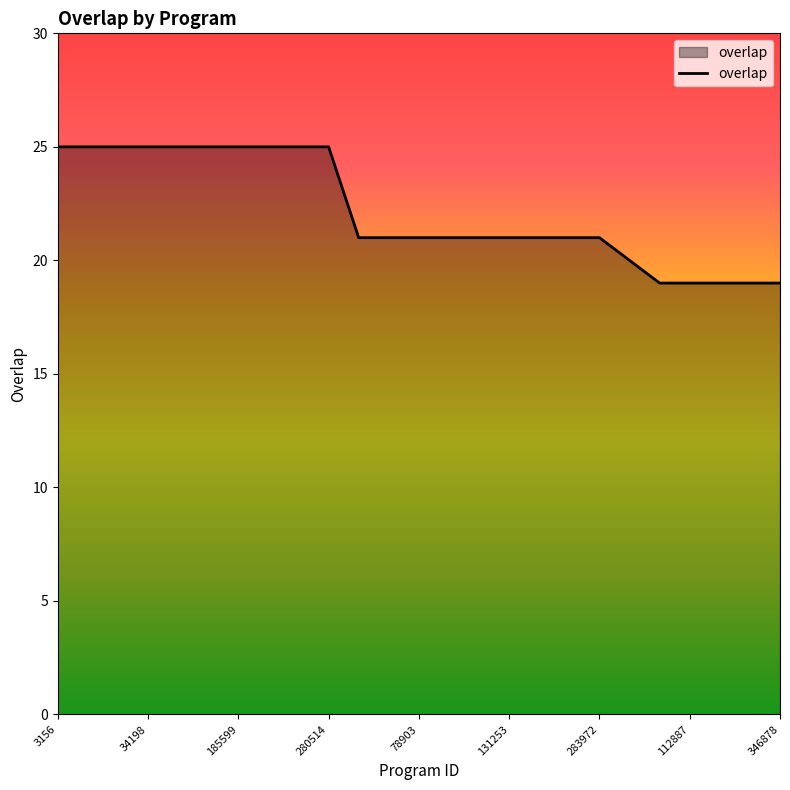

What is the difference between the maximum and minimum values?

6